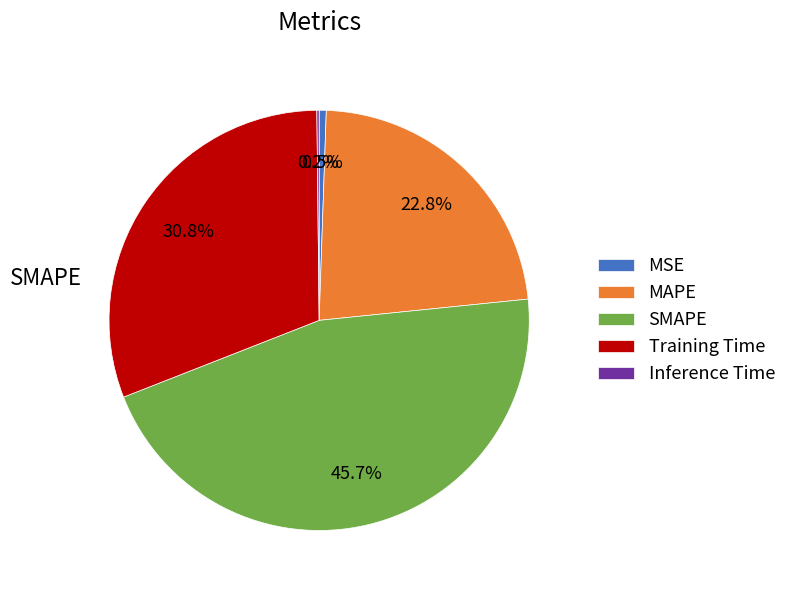

Does any single category account for the majority?

No